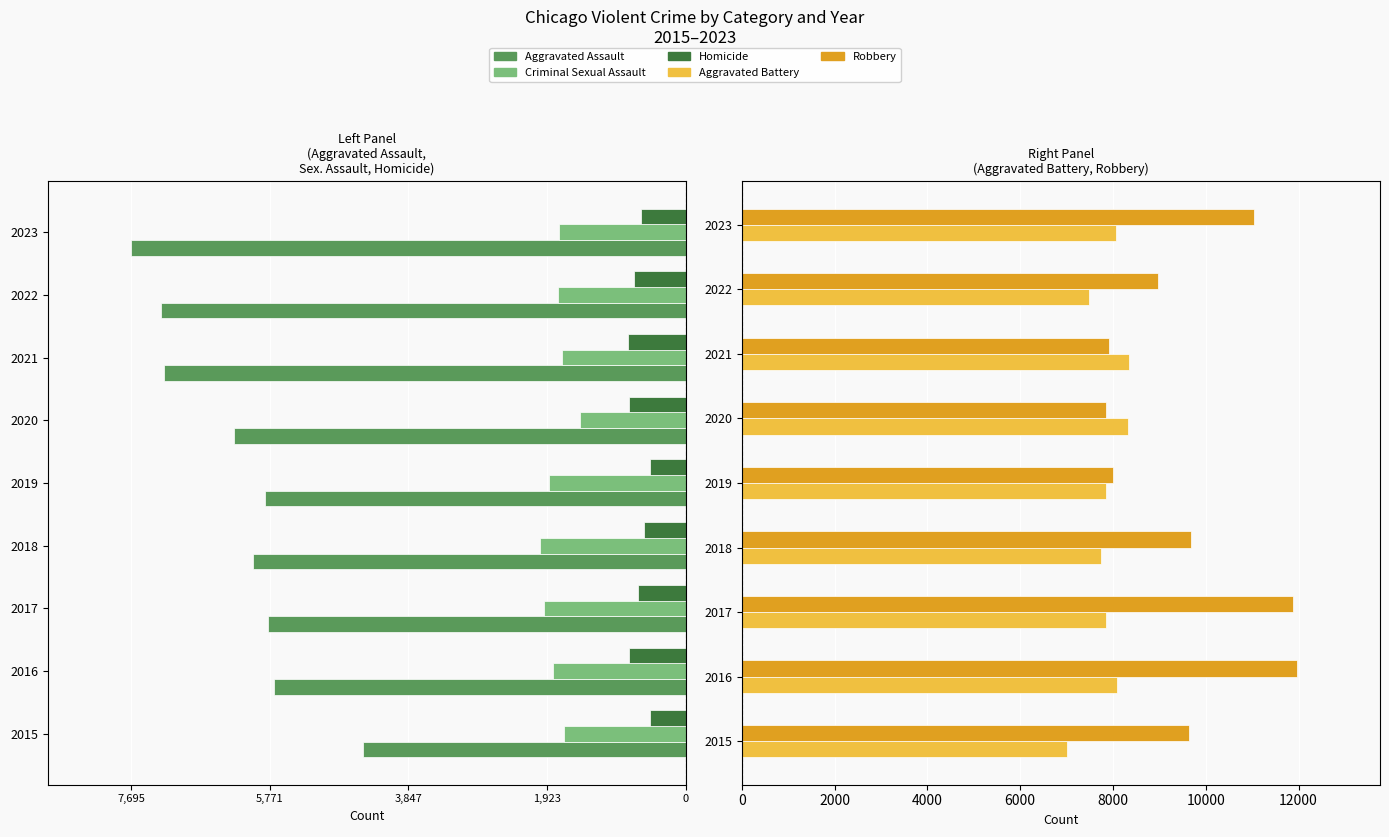

What is the difference between the maximum and second lowest values in the Robbery series?

4042